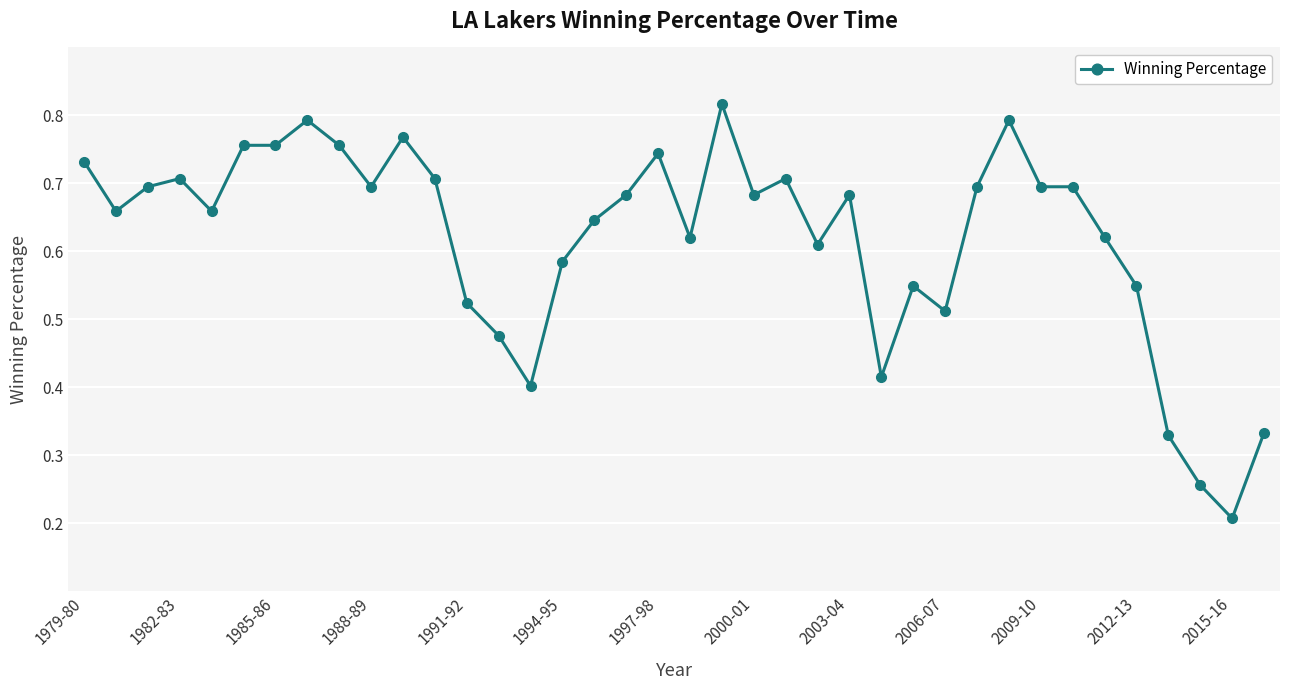

How many values are between 0 and 1?

38